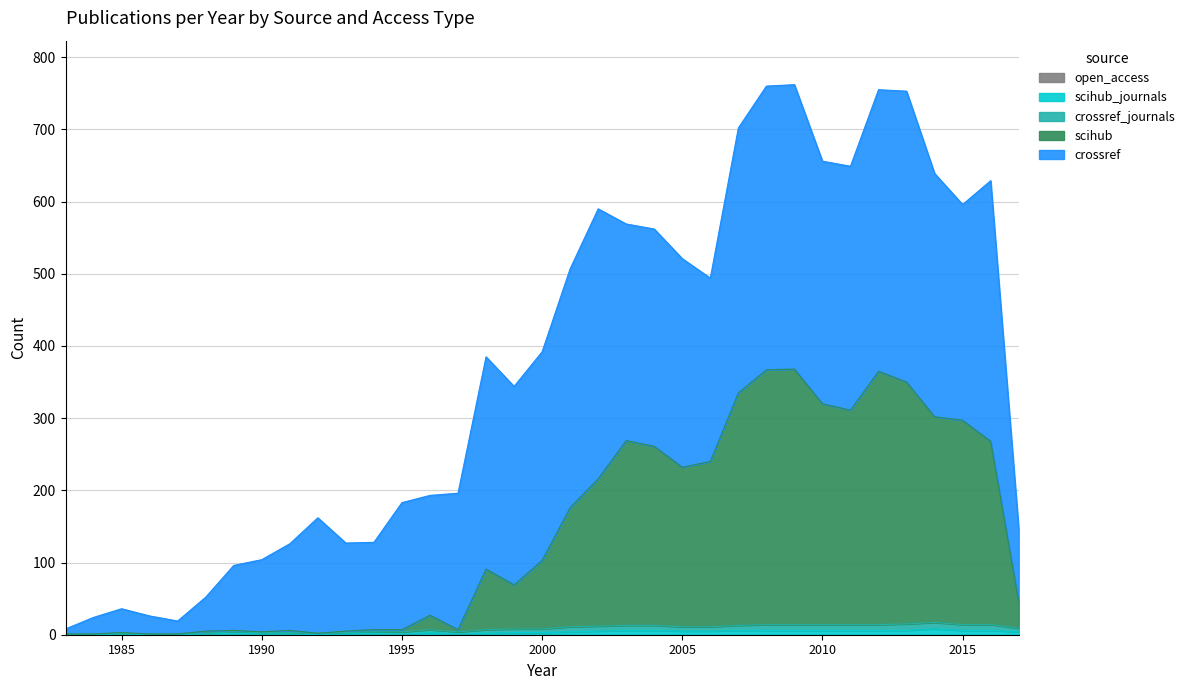

Which category has the lowest value in the crossref_journals series?

1983